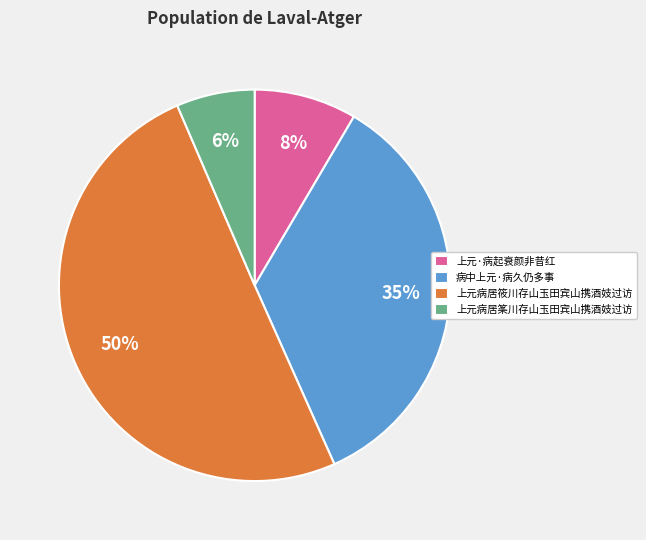

To the nearest percent, what portion does 上元病居筿川存山玉田宾山携酒妓过访 represent?

6%